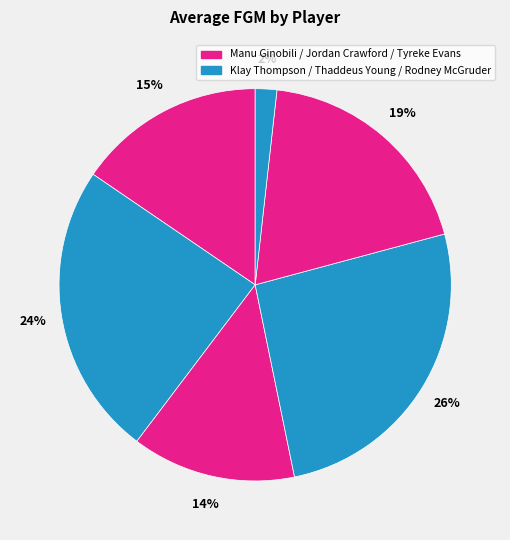

How many segments does this pie chart have?

6